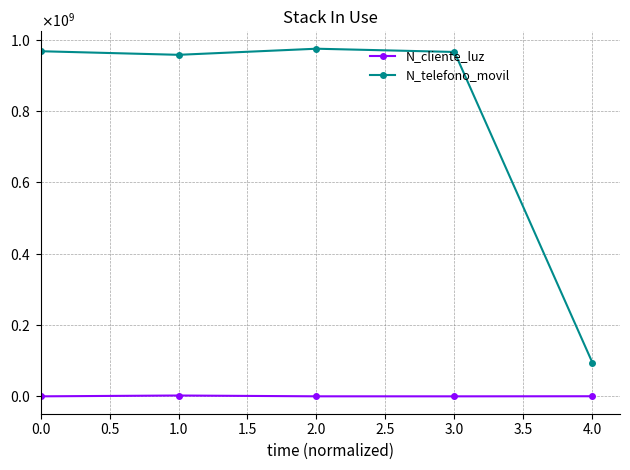

The value of N_telefono_movil at 1.0 is 506876951. True or false?

False